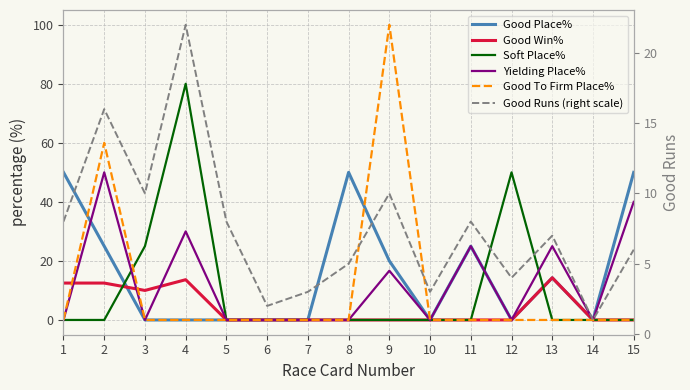

What are all the series names shown in the legend?

Good Place%, Good Win%, Soft Place%, Yielding Place%, Good To Firm Place%, Good Runs (right scale)